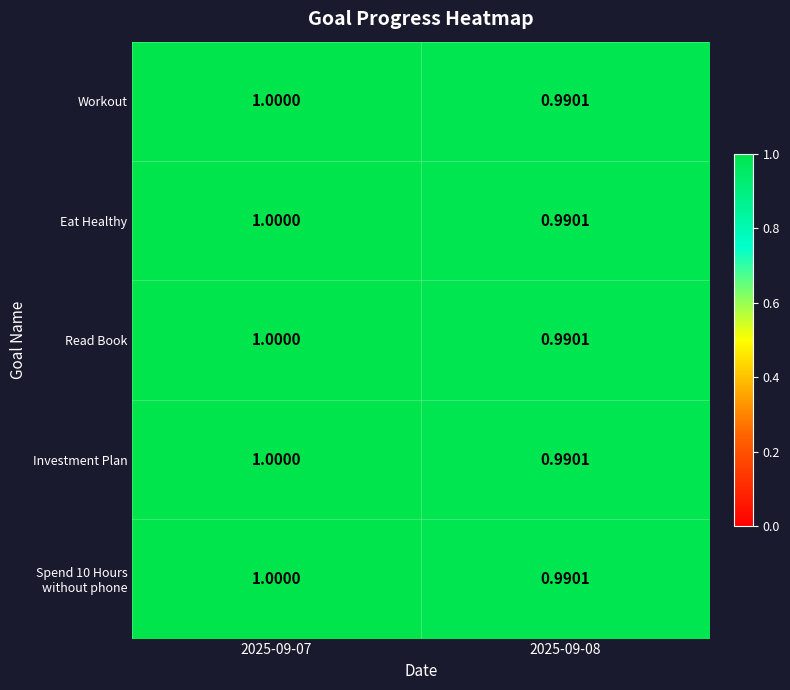

What is the total value across all series at 2025-09-07?

5.0